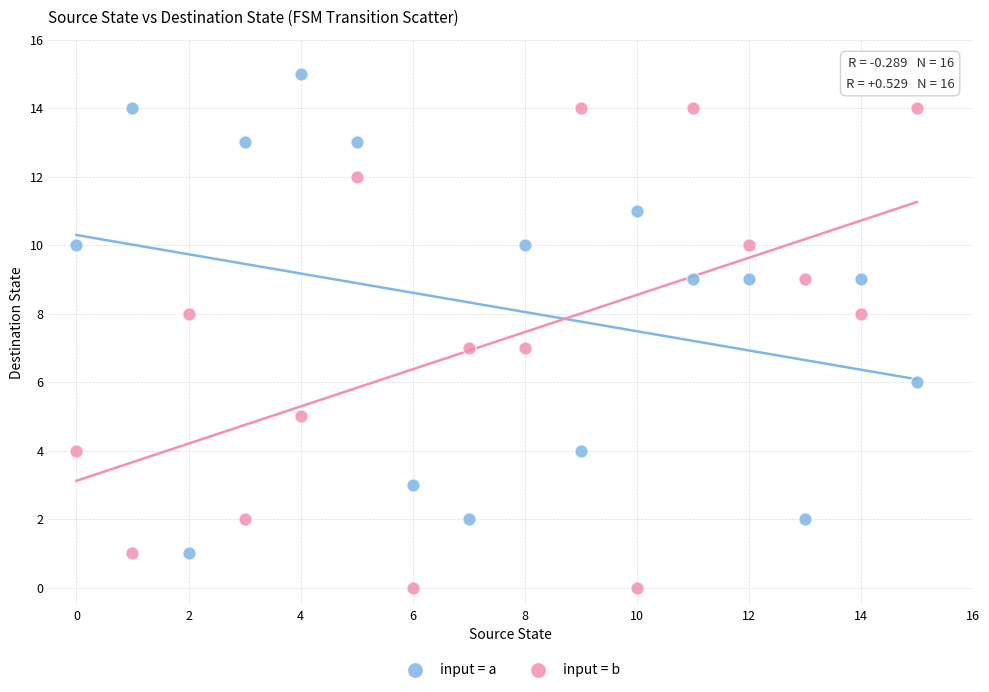

Across all data points, what is the range of Y values (max minus min)?

15